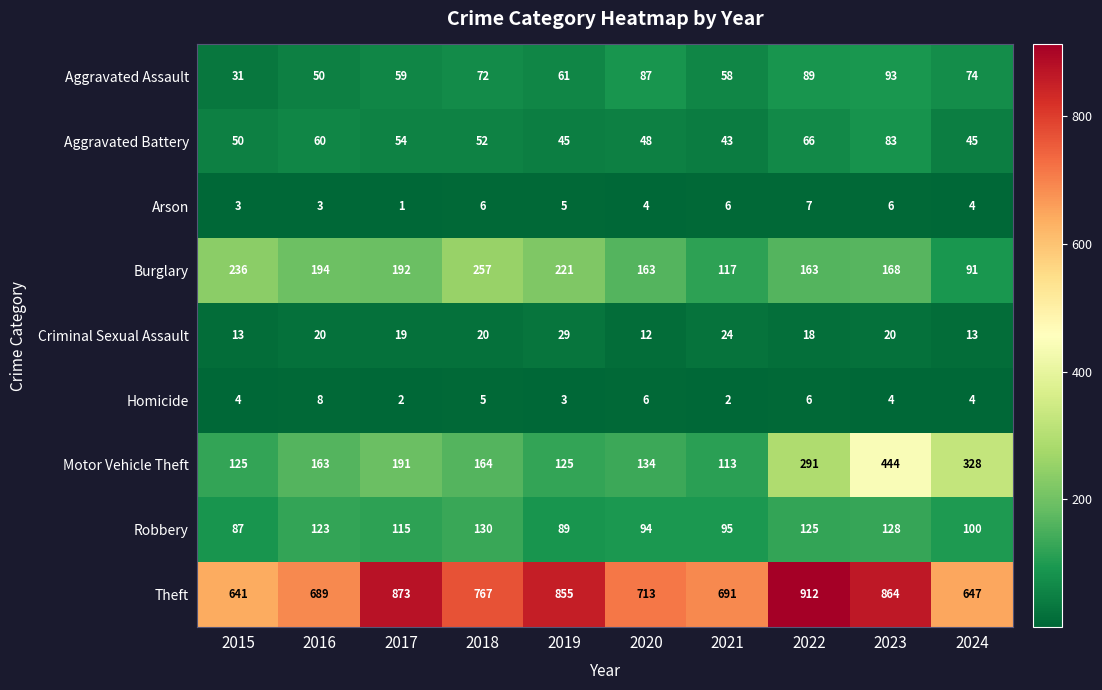

At which category does the chart reach its minimum across all series?

2017